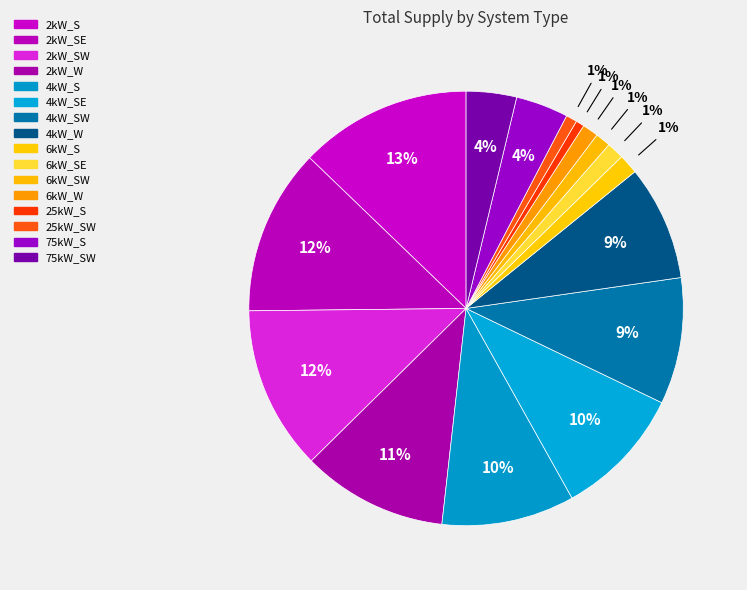

Which slice is the largest?

2kW_S